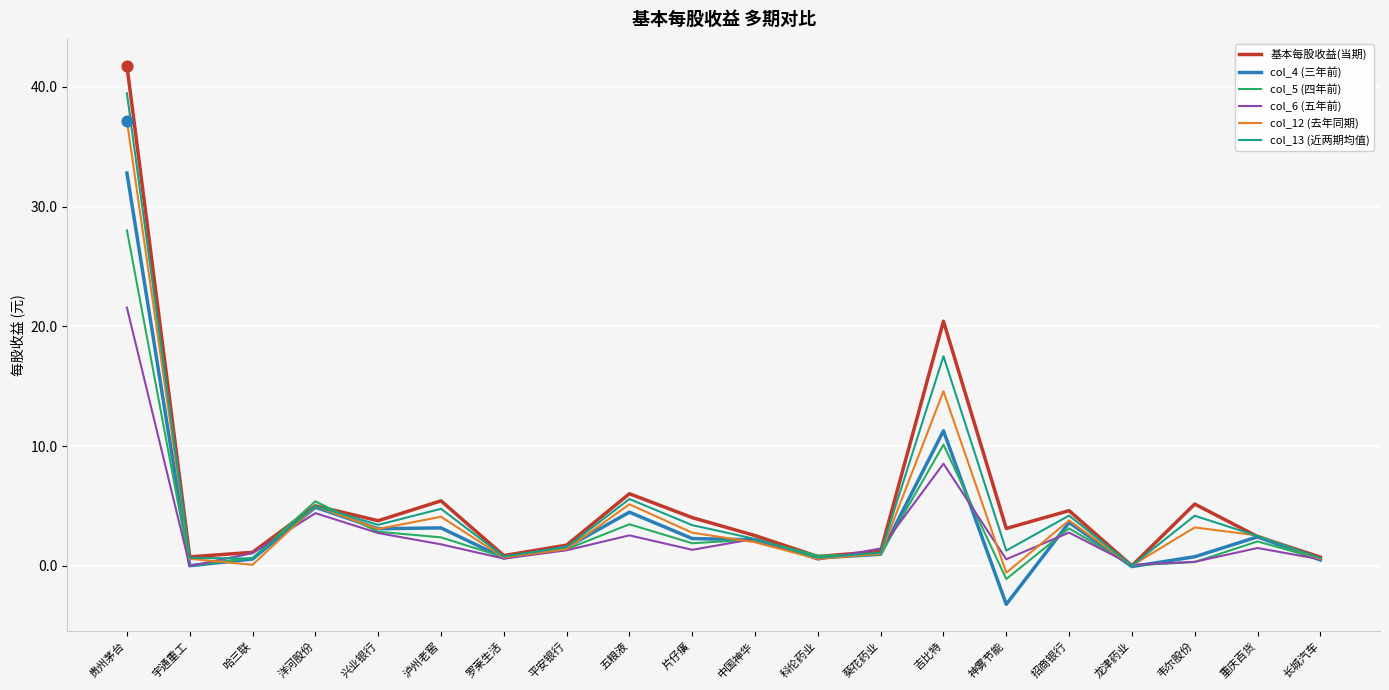

Is the value of col_4 (三年前) at 招商银行 greater than the value of col_6 (五年前) at 贵州茅台?

No